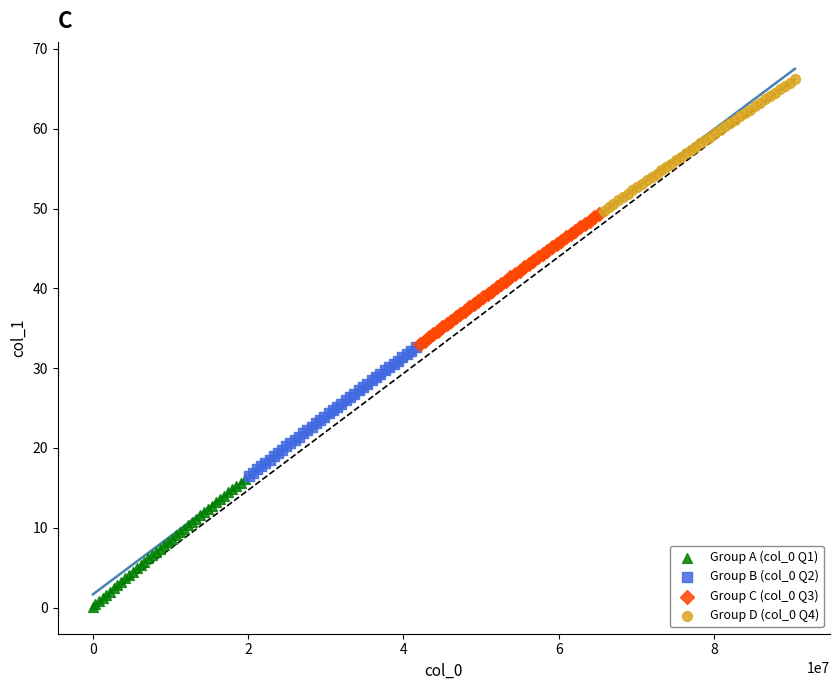

Which series contains the highest Y value?

Group D (col_0 Q4)